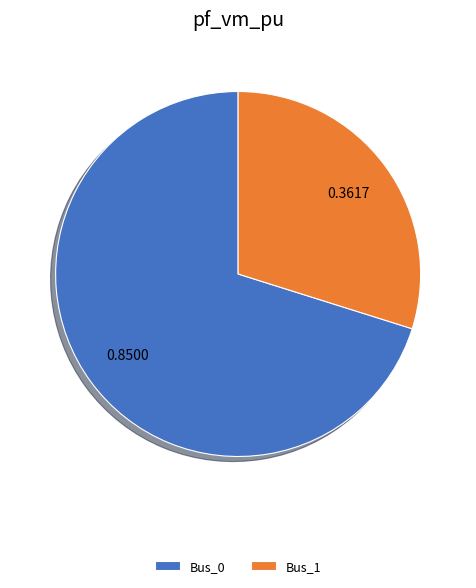

Which has a higher value, Bus_1 or Bus_0?

Bus_0